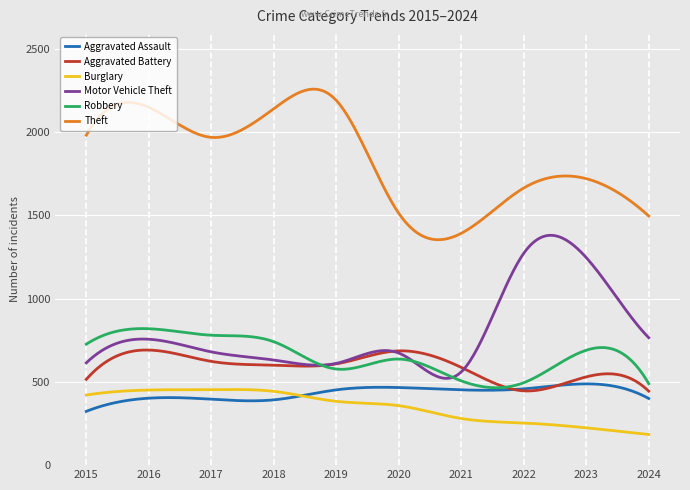

True or false: Burglary has more than 1 points higher than both neighbors.

True